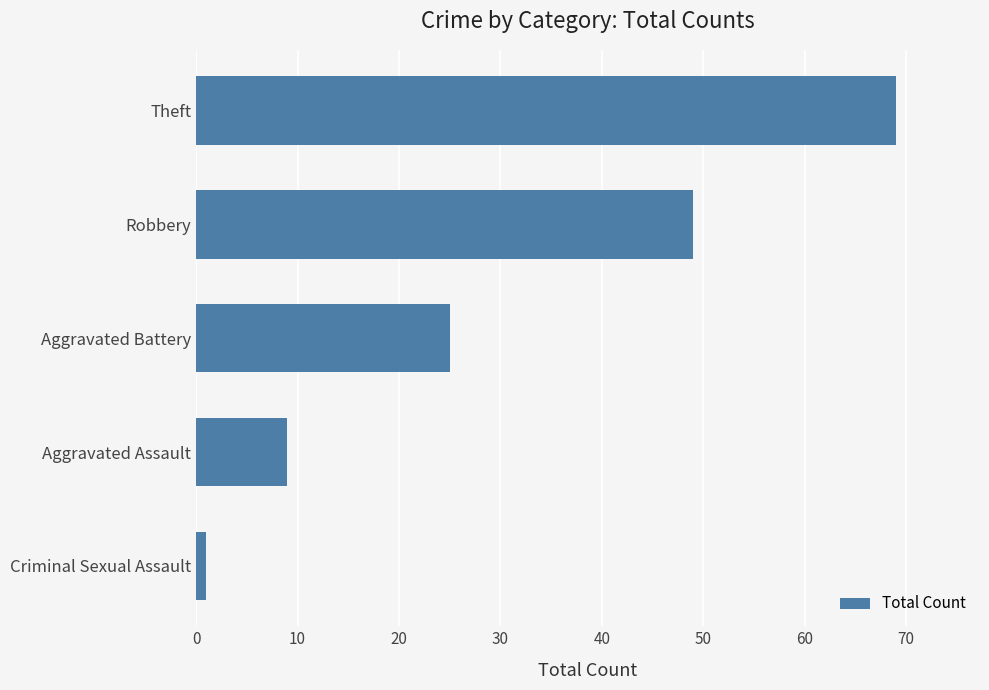

What is the minimum value shown in the chart?

1